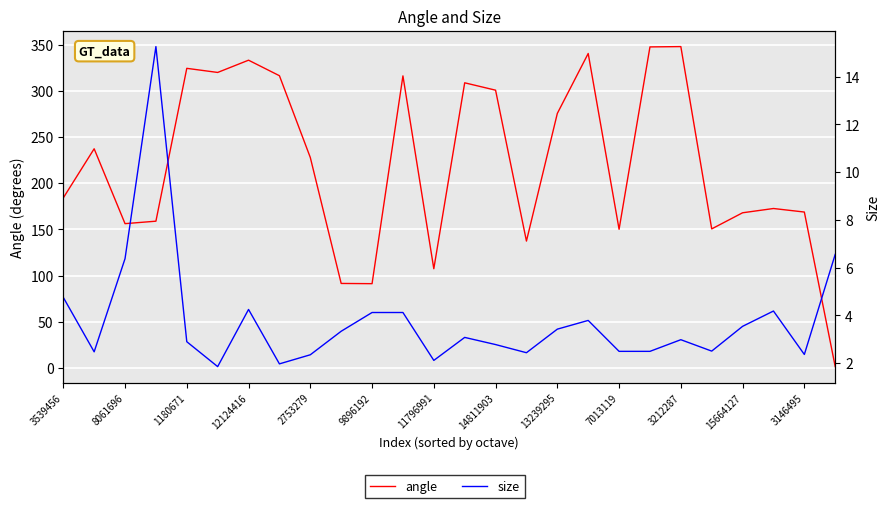

Which category has the highest value across all series?

3212287